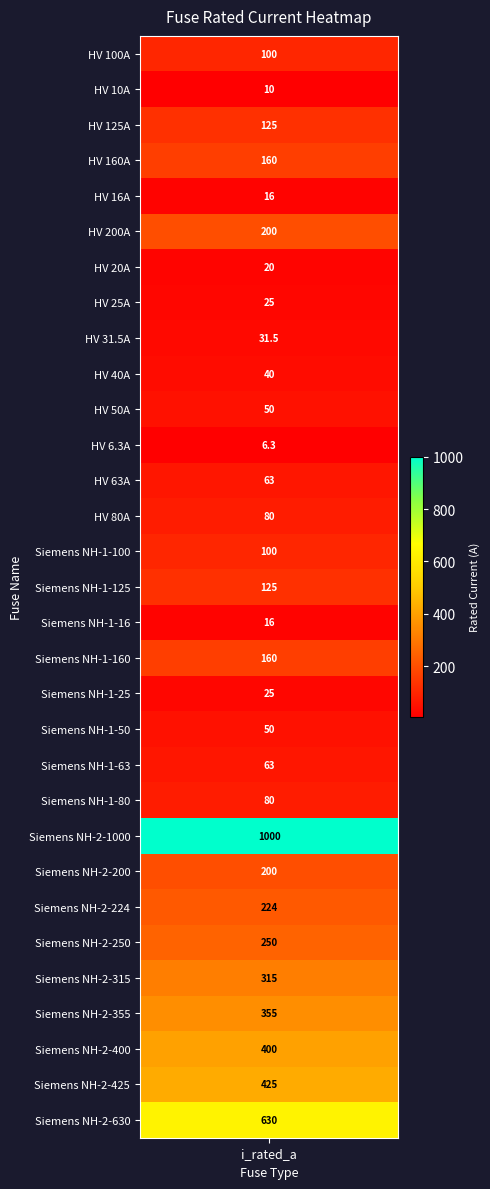

What is the change in value from HV 63A to Siemens NH-2-630?

+567.0